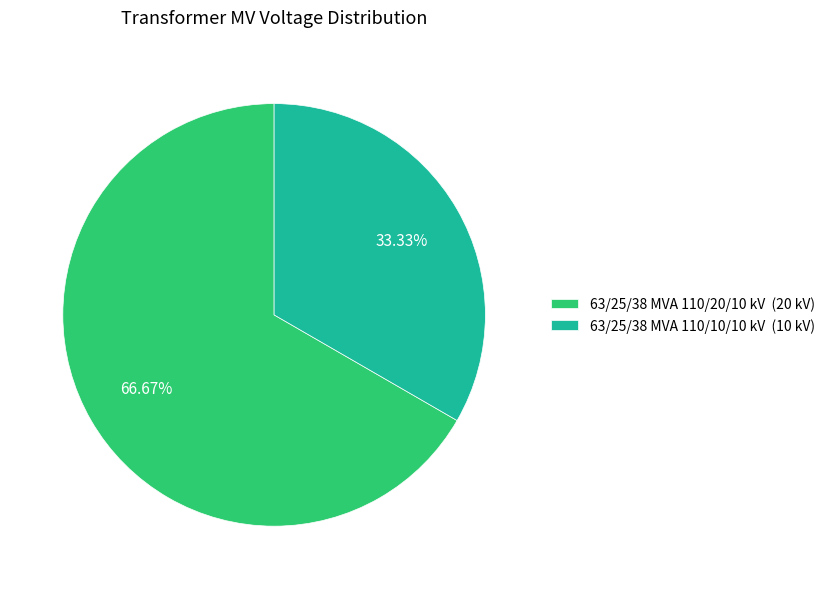

To the nearest percent, what is the difference between the largest and smallest slice percentages?

33%